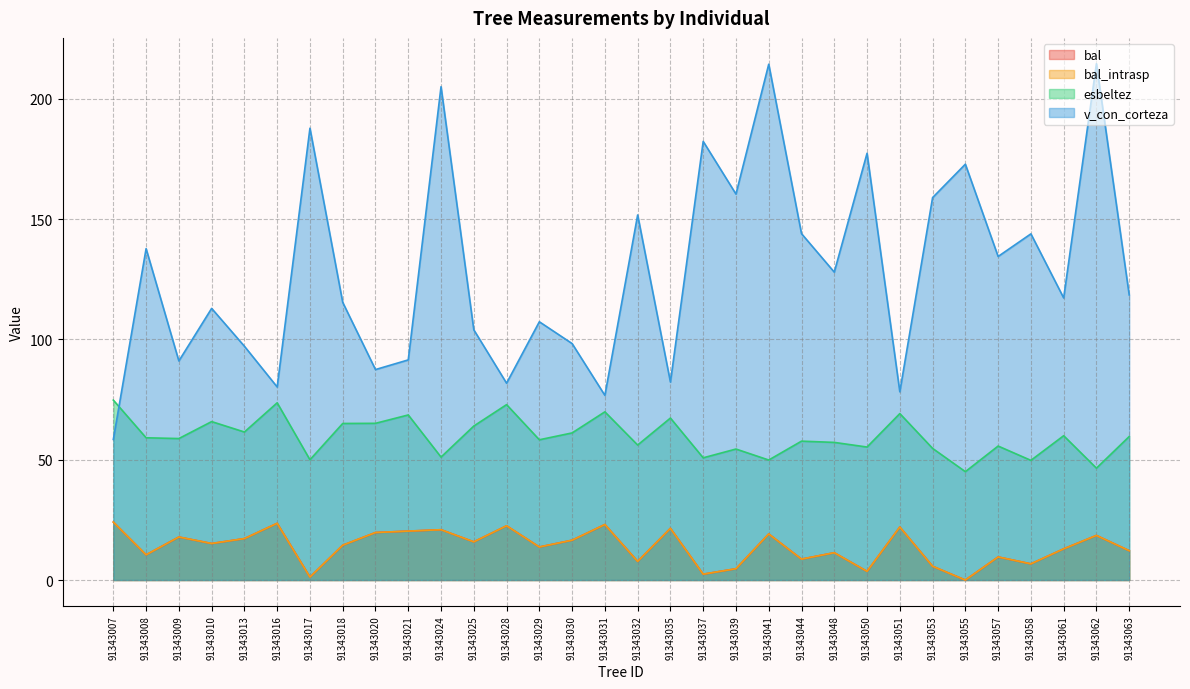

Is it true that bal equals 3.6 at 91343050?

True